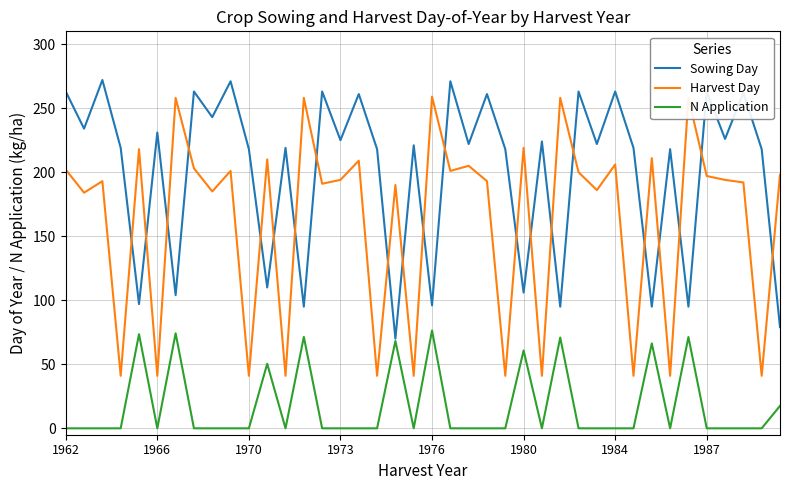

Which series has the largest total across all categories?

Sowing Day